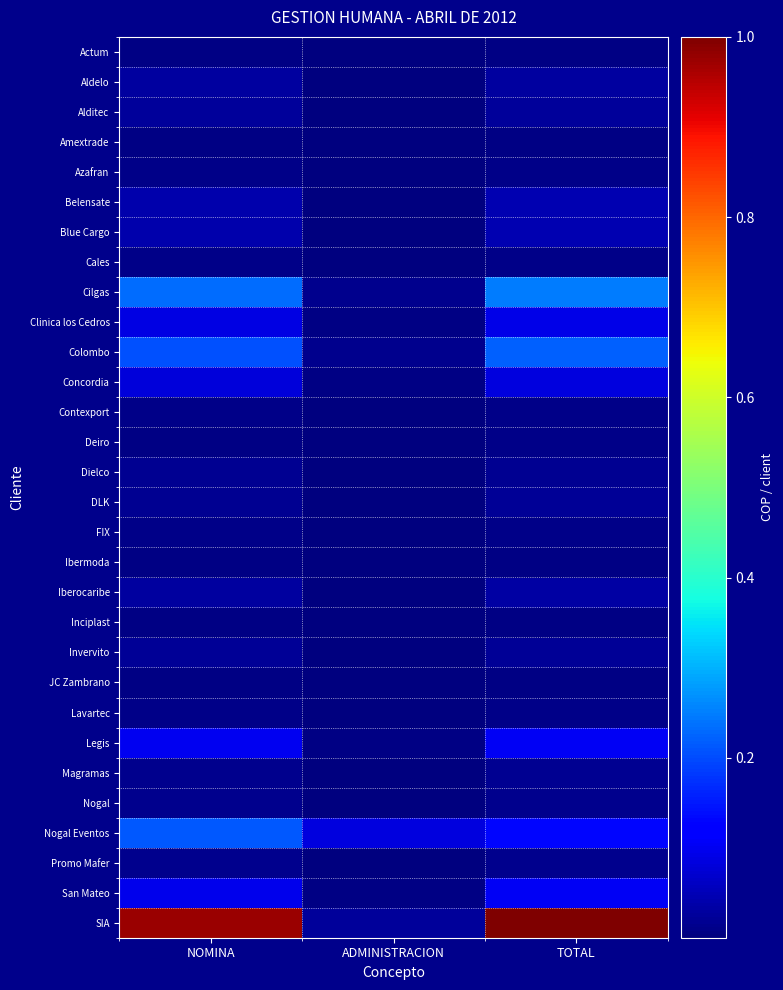

Count the number of categories in the chart.

3